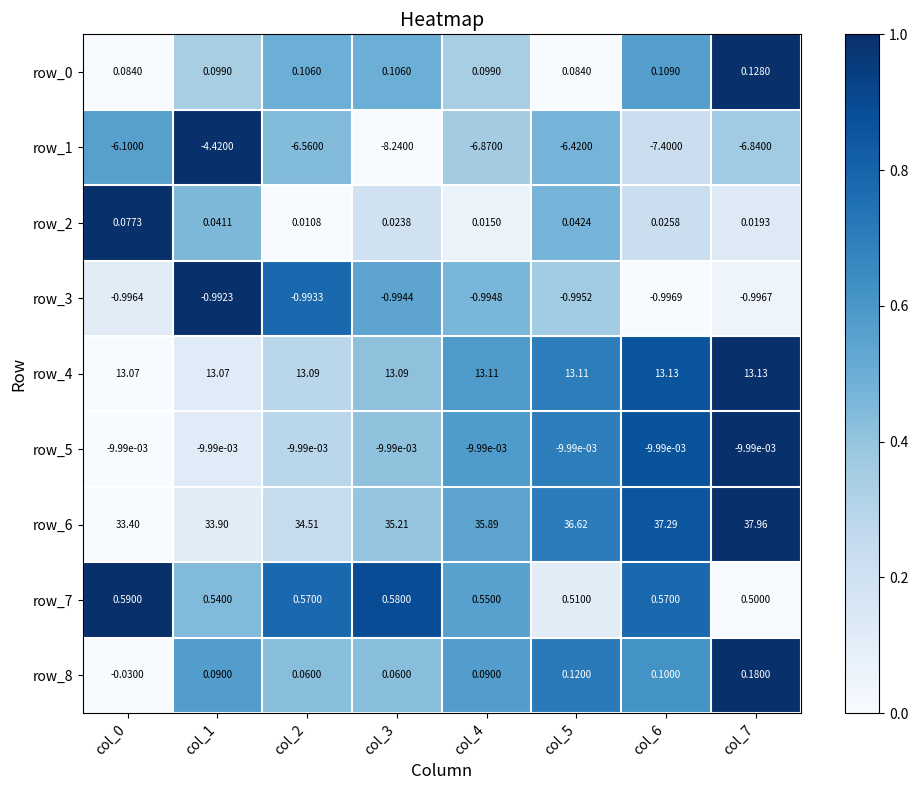

Between col_4 and col_7, which series saw the biggest shift?

row_6